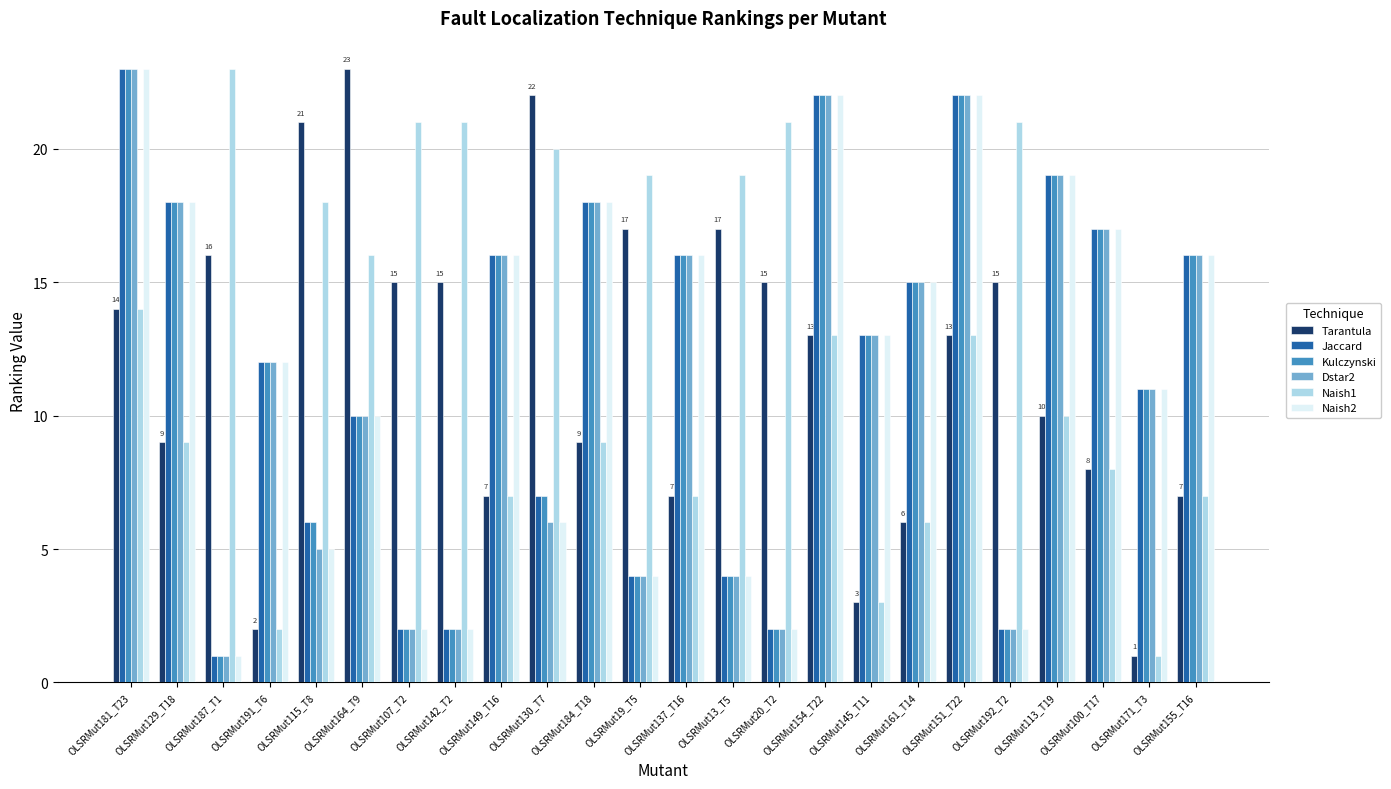

What is the difference between the maximum and minimum values in the Tarantula series?

22